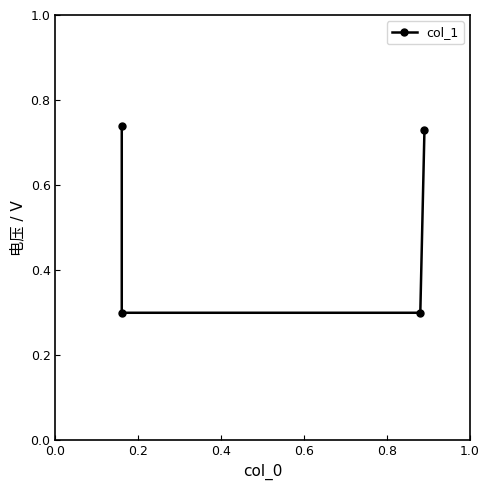

What is the minimum value shown in the chart?

0.3